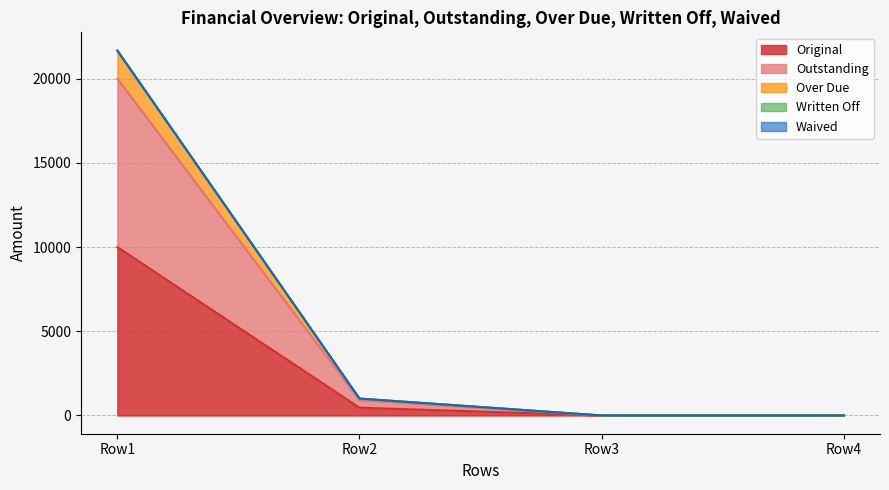

True or false: Original and Outstanding cross at least once.

False